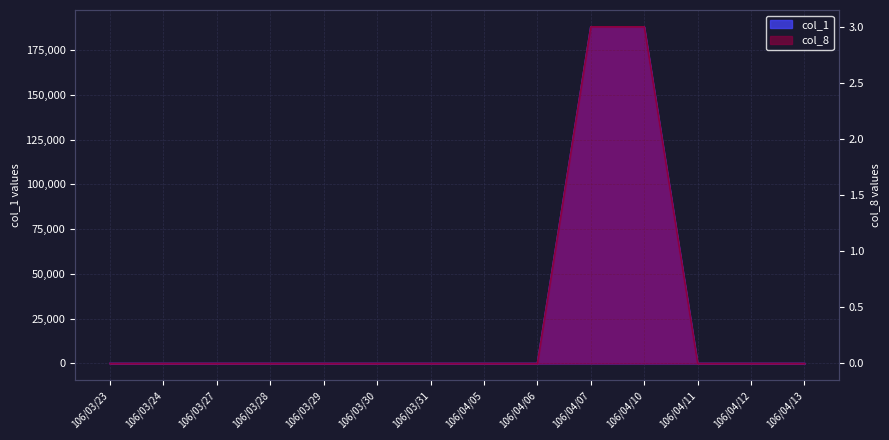

At which label does col_8 reach its peak?

106/04/07